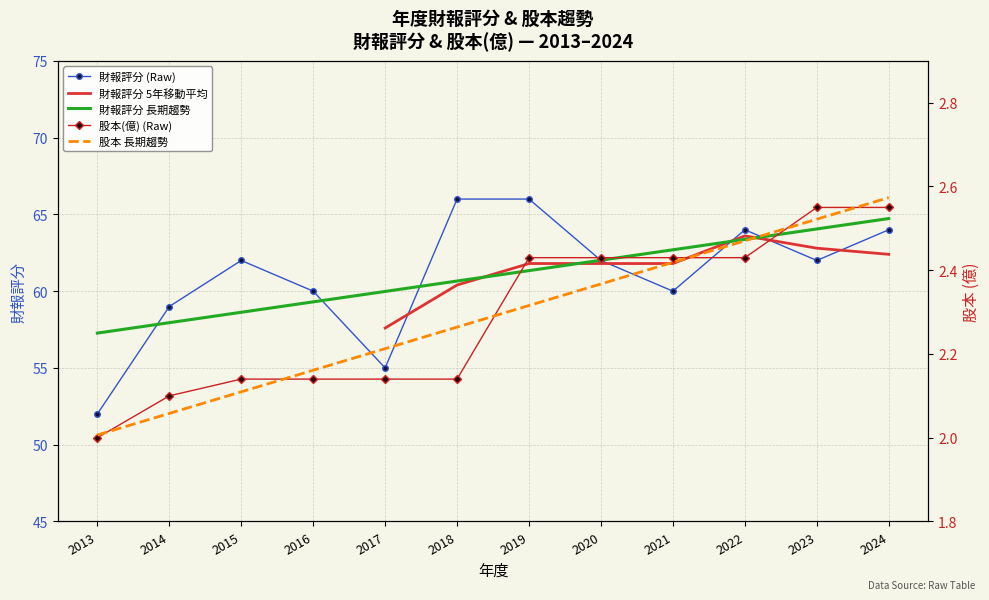

At which category is the sum across all series the highest?

2019